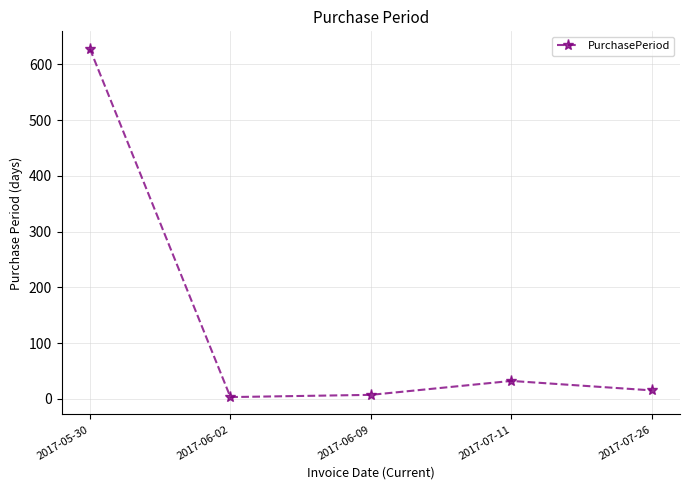

How many interior local valleys (lower than both neighbors) does the data have?

1